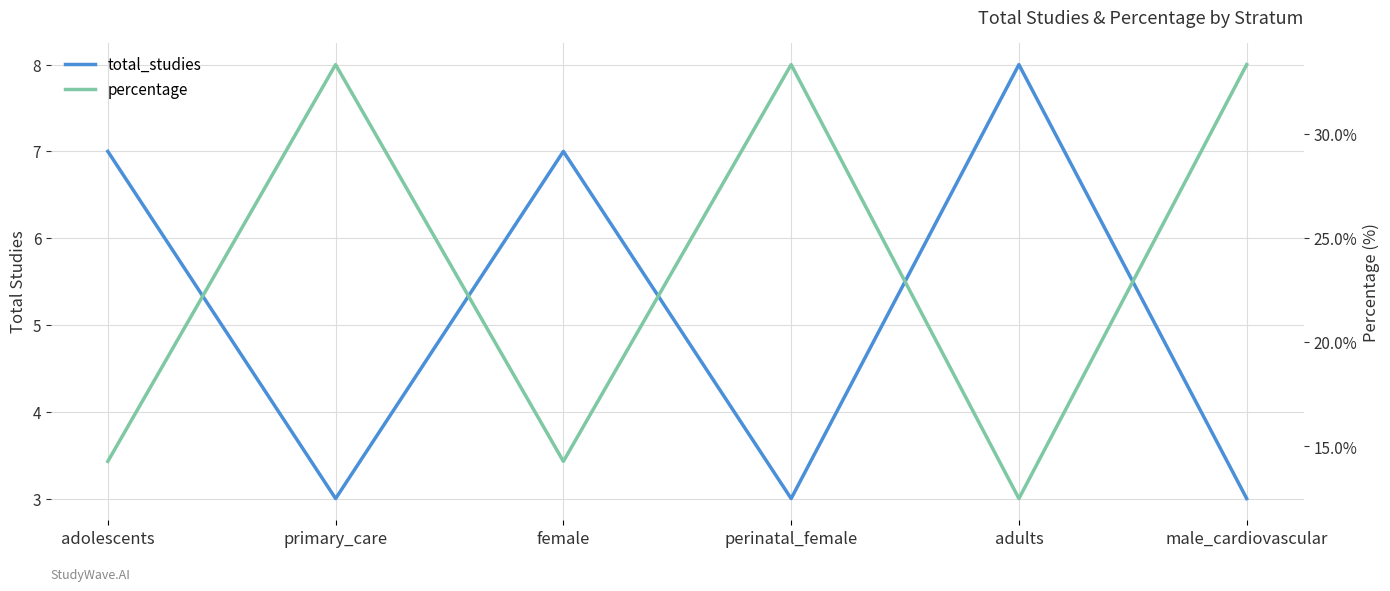

Rank the series by their maximum value, from highest to lowest.

percentage, total_studies